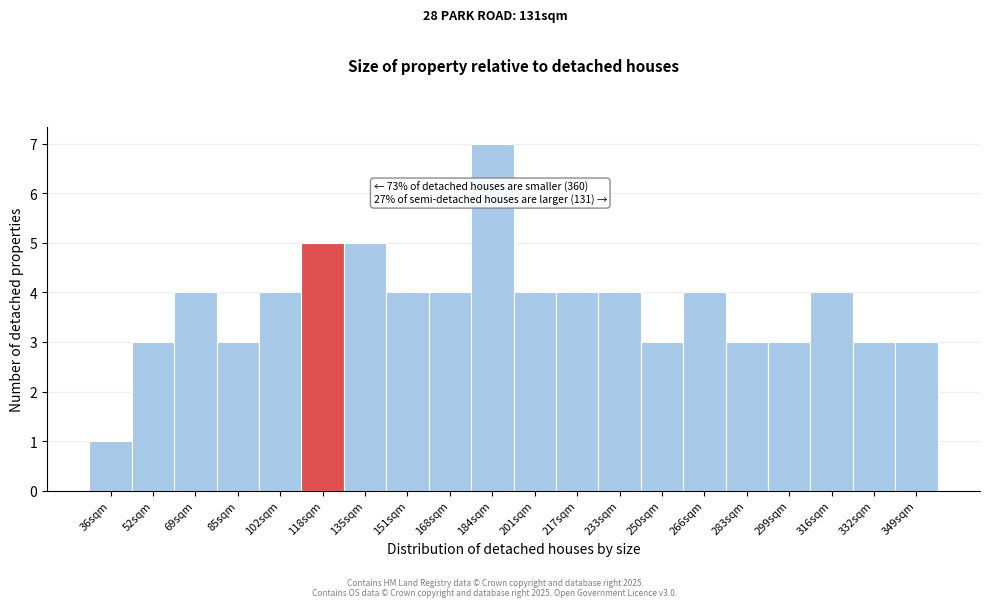

Reading left to right, transcribe all the data shown in this chart.

36sqm=1	52sqm=3	69sqm=4	85sqm=3	102sqm=4	118sqm=5	135sqm=5	151sqm=4	168sqm=4	184sqm=7	201sqm=4	217sqm=4	233sqm=4	250sqm=3	266sqm=4	283sqm=3	299sqm=3	316sqm=4	332sqm=3	349sqm=3